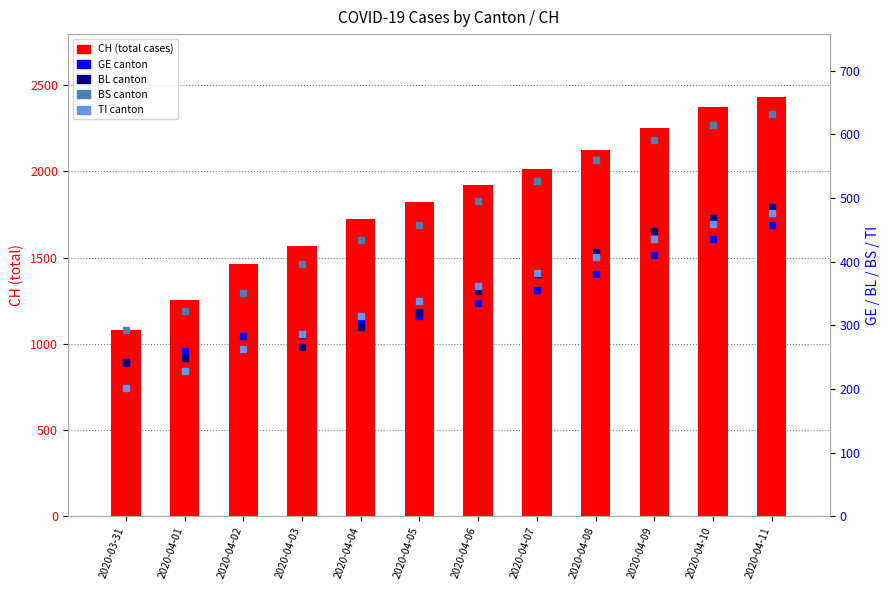

List the series in order of their peak value, highest first.

CH, BS, BL, TI, GE